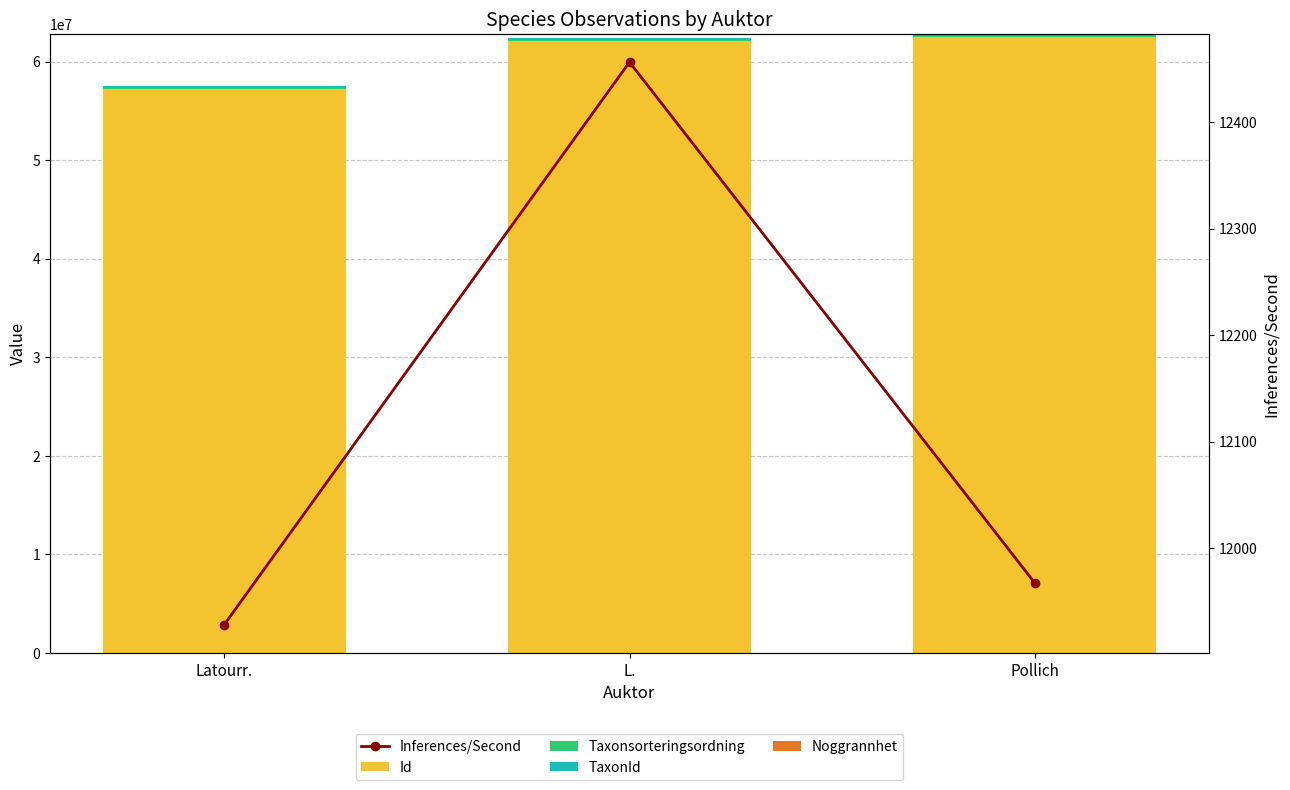

What value does the Noggrannhet series have at Latourr.?

50.0